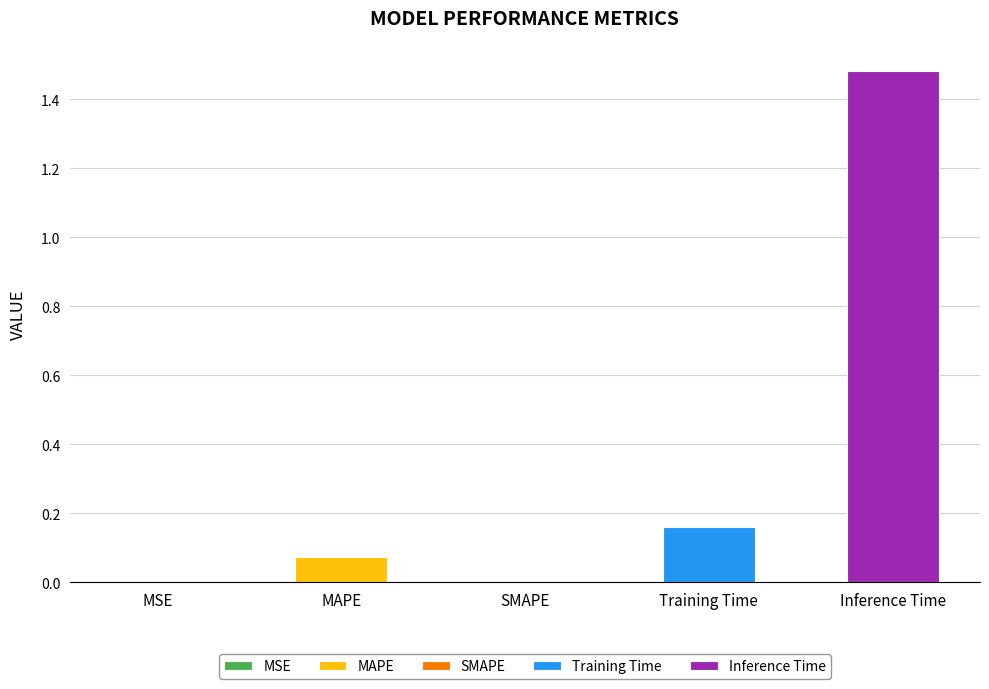

Reading left to right, extract all data points from this chart.

MSE=0.0	MAPE=0.1	SMAPE=0.0	Training Time=0.2	Inference Time=1.5